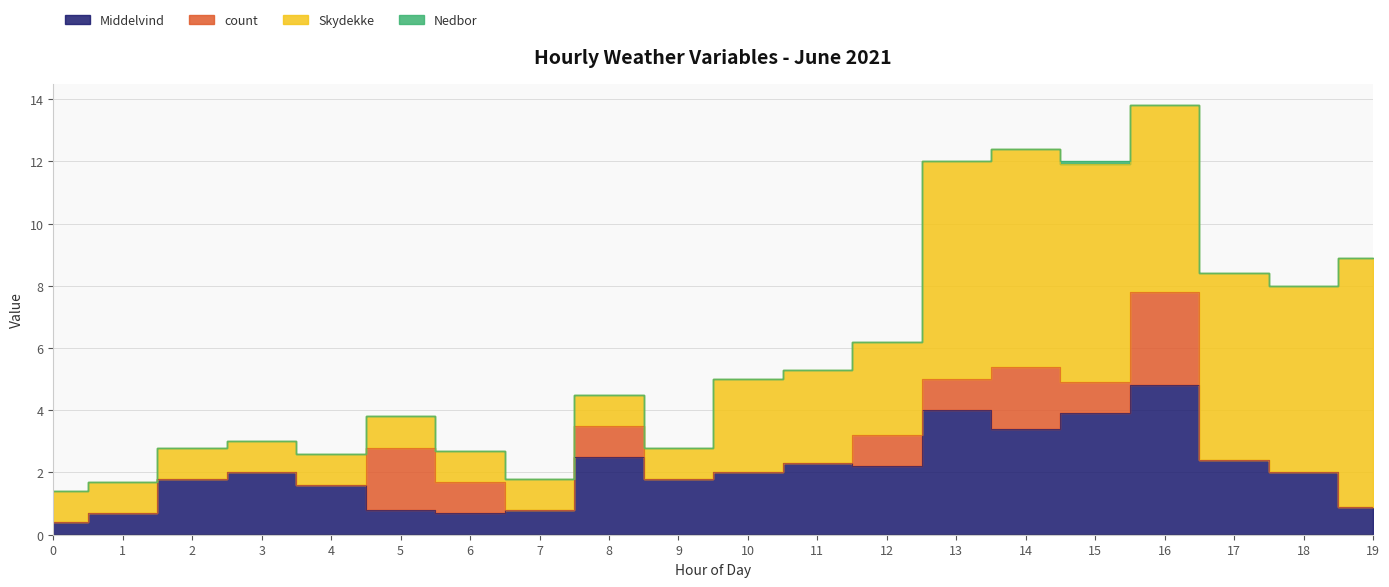

What is the difference between the highest and lowest values at 5?

2.0